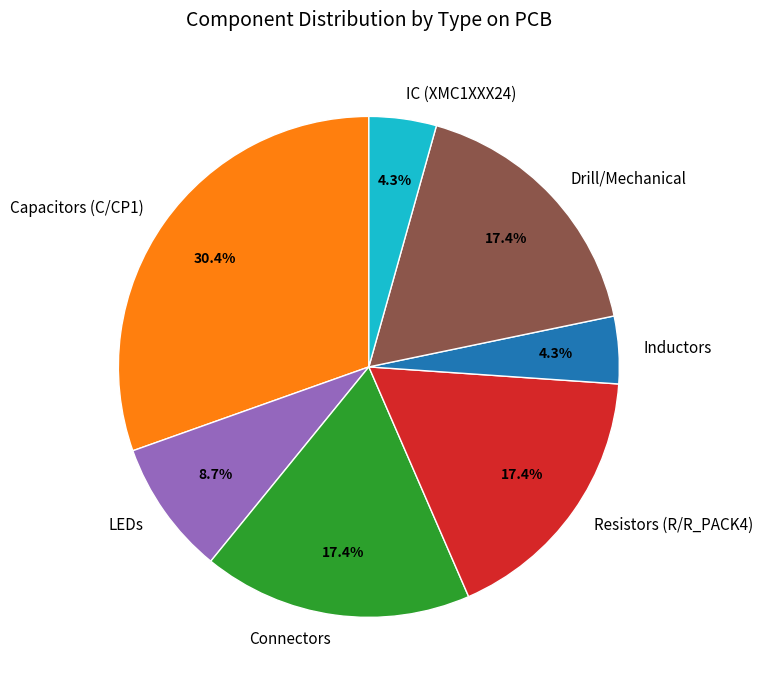

Combined, what portion of the pie is Resistors (R/R_PACK4) and IC (XMC1XXX24)?

21.7%